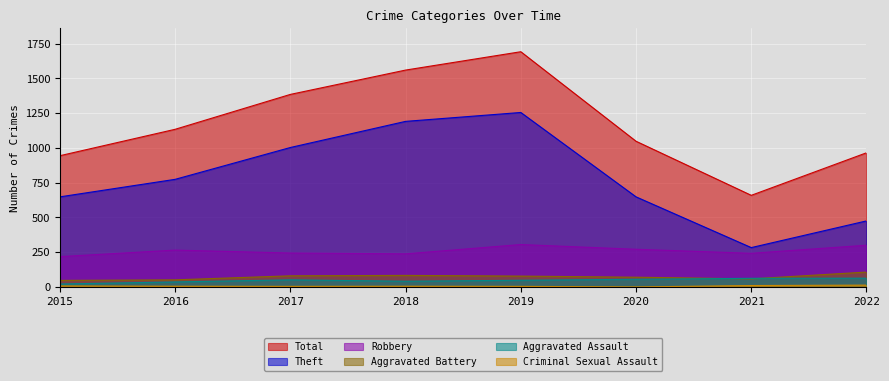

Between 2019 and 2021, which is larger?

2019